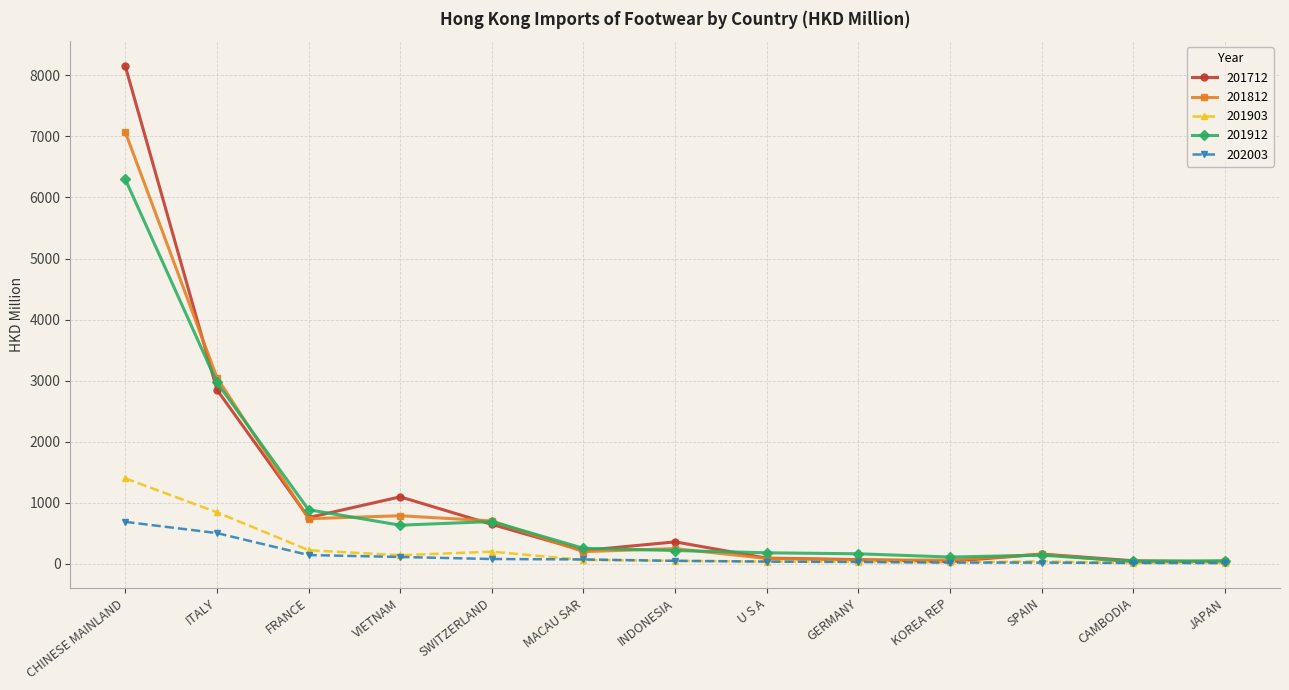

What is the difference between the maximum and second lowest values in the 201903 series?

1384.5